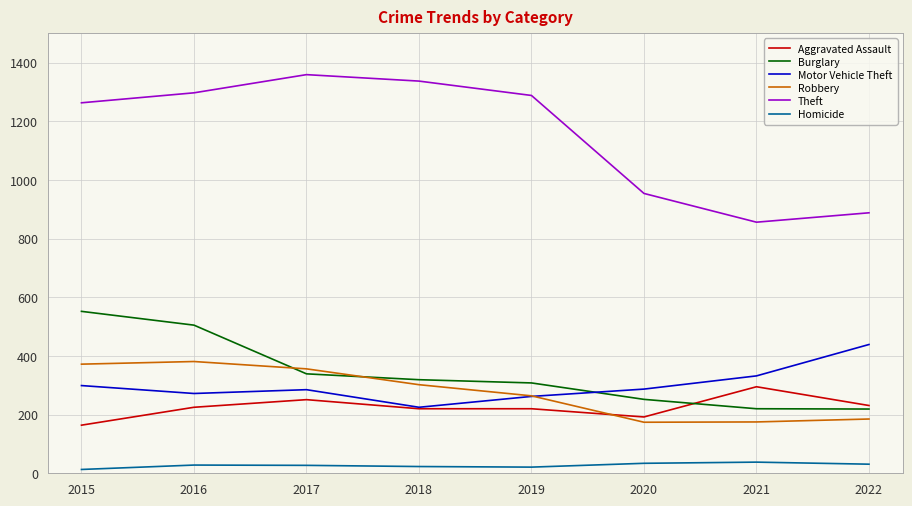

What is the difference between the highest and lowest values at 2018?

1314